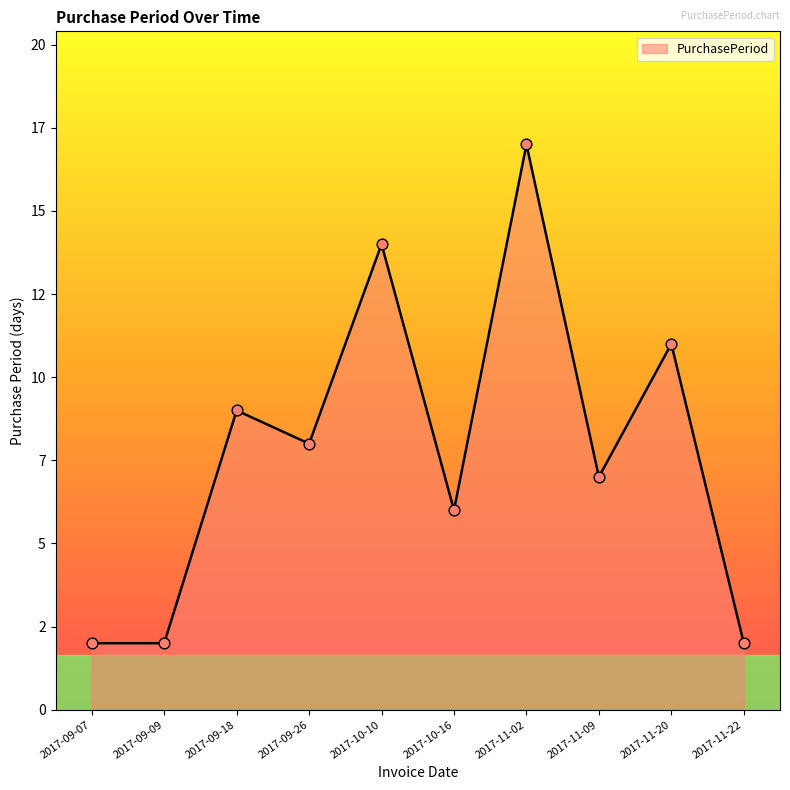

Between 2017-11-20 and 2017-11-02, which is larger?

2017-11-02